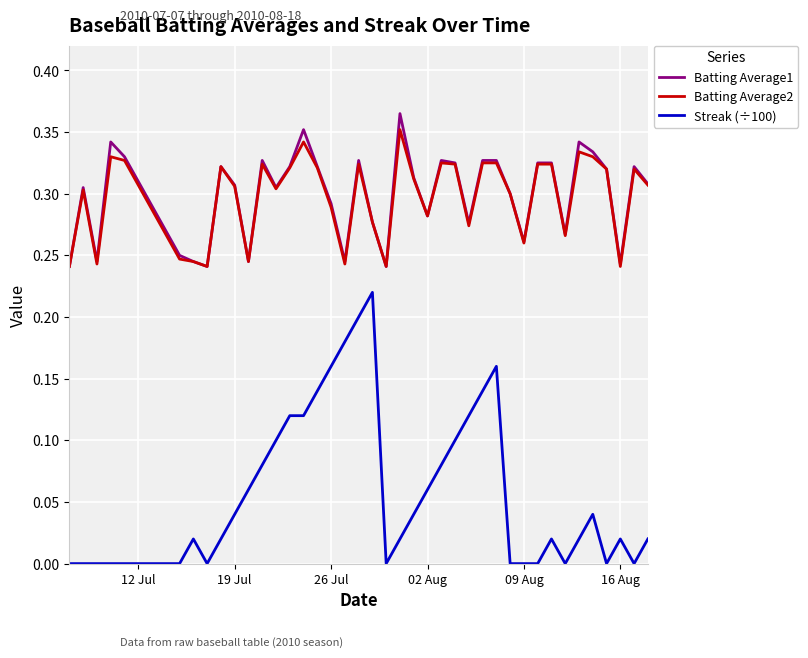

How many lines are shown in the chart?

3